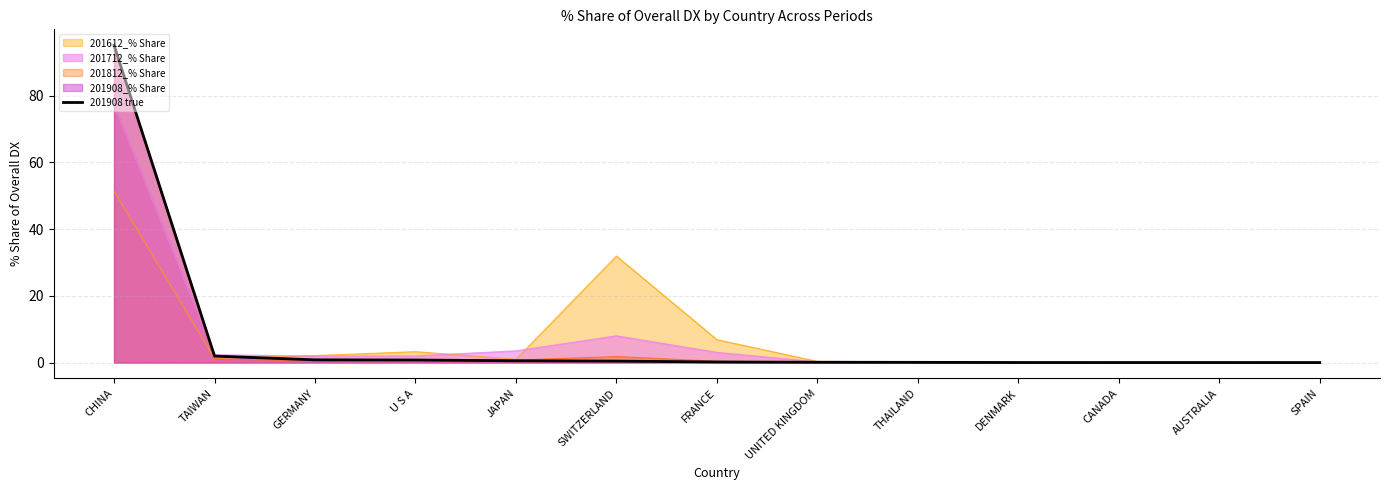

List the labels in order of value, smallest first.

AUSTRALIA, SPAIN, CANADA, DENMARK, THAILAND, UNITED KINGDOM, FRANCE, SWITZERLAND, JAPAN, U S A, GERMANY, TAIWAN, CHINA